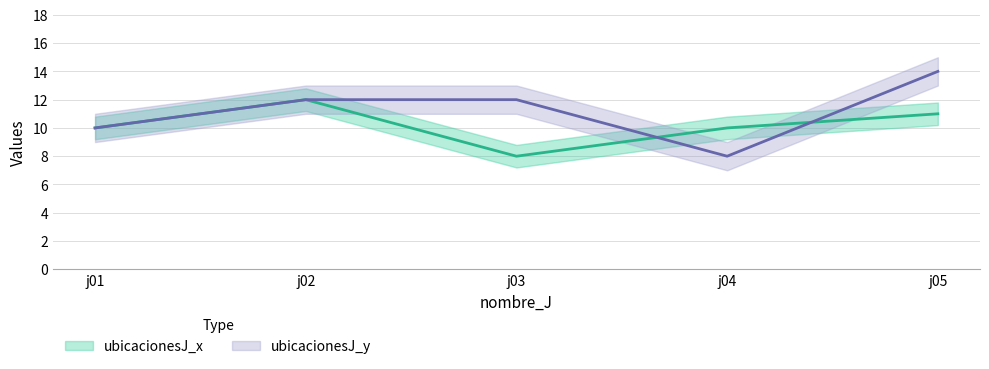

In ubicacionesJ_x, how many points are lower than both neighbors (excluding endpoints)?

1